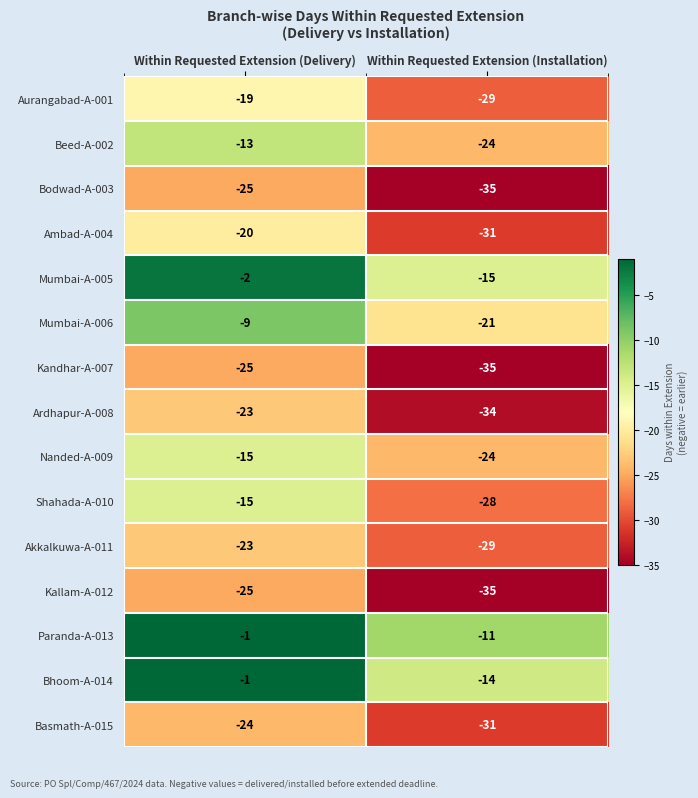

At which label is Beed-A-002 closest to -18?

Within Requested Extension (Delivery)